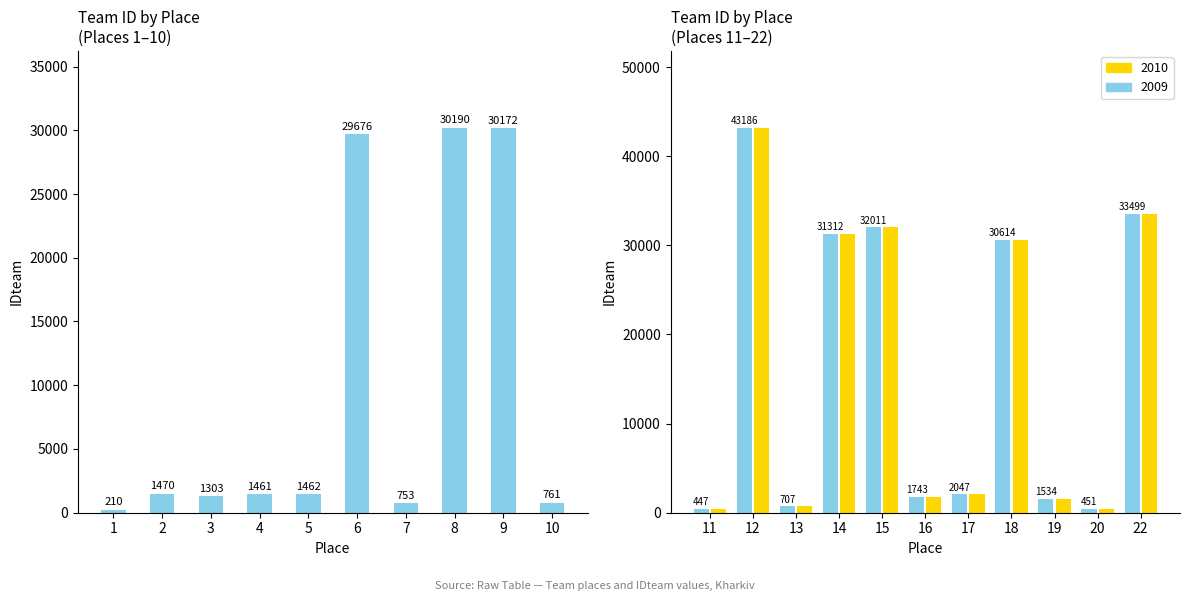

Reading left to right, list all the values displayed in this chart.

210	1470	1303	1461	1462	29676	753	30190	30172	761	447	43186	707	31312	32011	1743	2047	30614	1534	451	33499